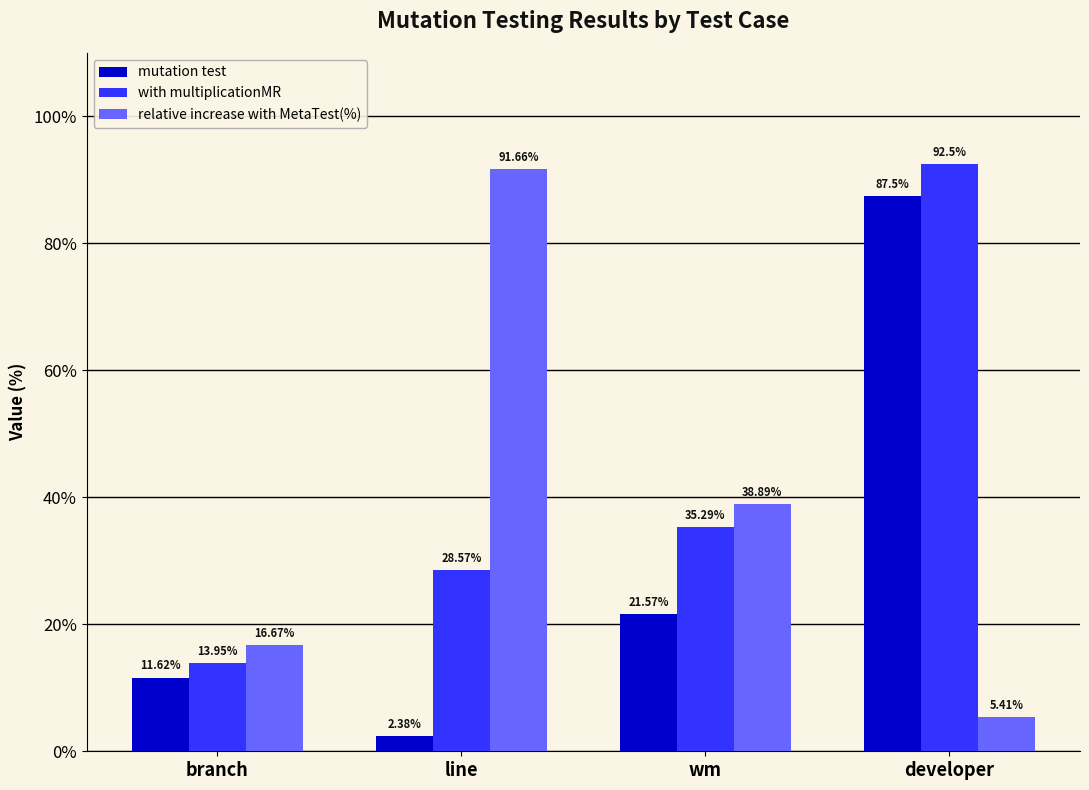

At developer, list the series in order from smallest to largest.

relative increase with MetaTest(%), mutation test, with multiplicationMR